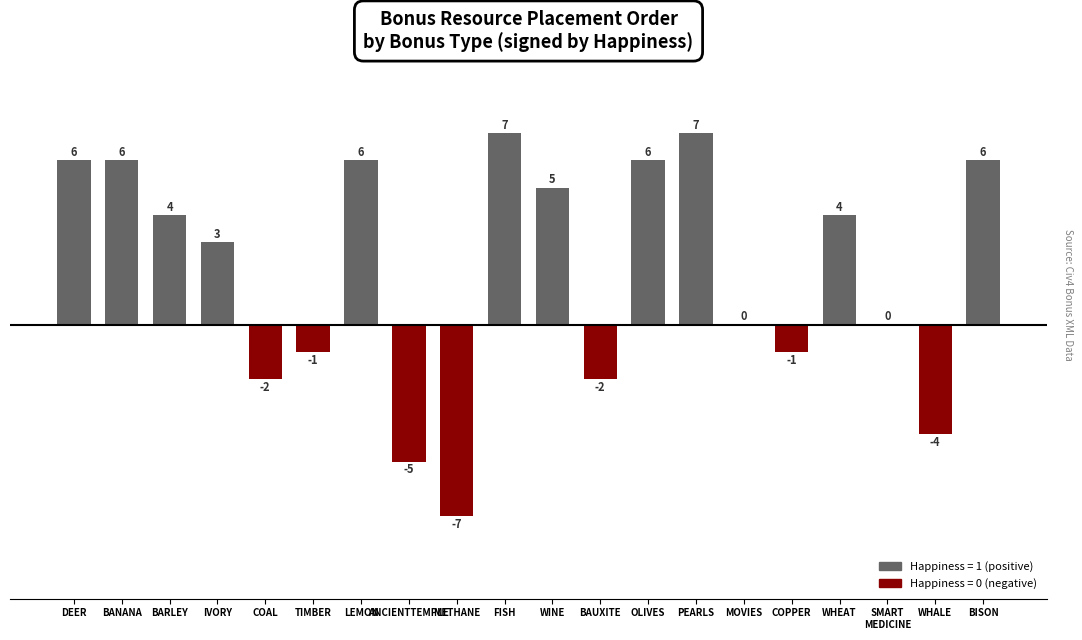

Reading right to left, what are all the values shown in this chart?

BISON=6	WHALE=-4	SMART
MEDICINE=0	WHEAT=4	COPPER=-1	MOVIES=0	PEARLS=7	OLIVES=6	BAUXITE=-2	WINE=5	FISH=7	METHANE=-7	ANCIENTTEMPLE=-5	LEMON=6	TIMBER=-1	COAL=-2	IVORY=3	BARLEY=4	BANANA=6	DEER=6